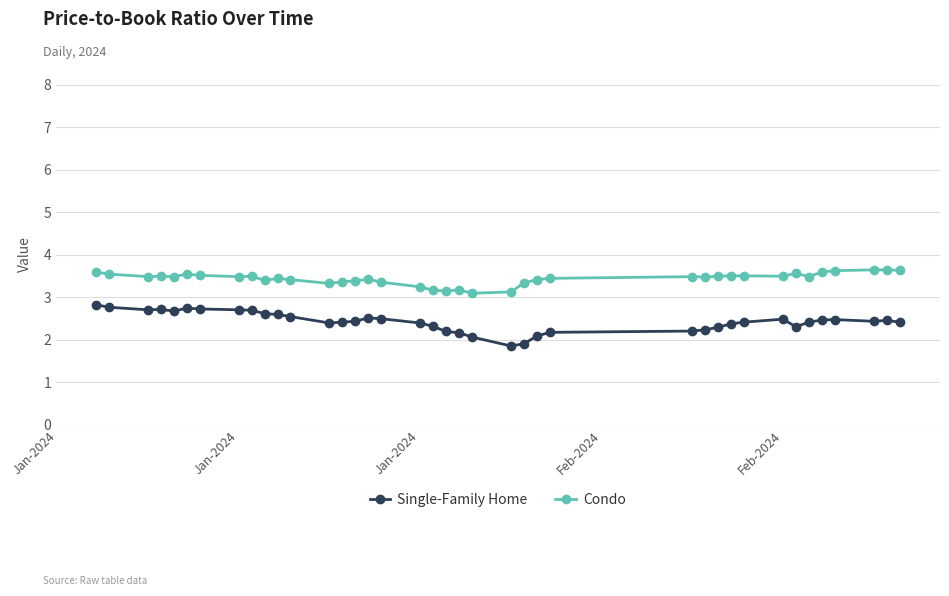

Rank the series by their average value, from lowest to highest.

Single-Family Home, Condo